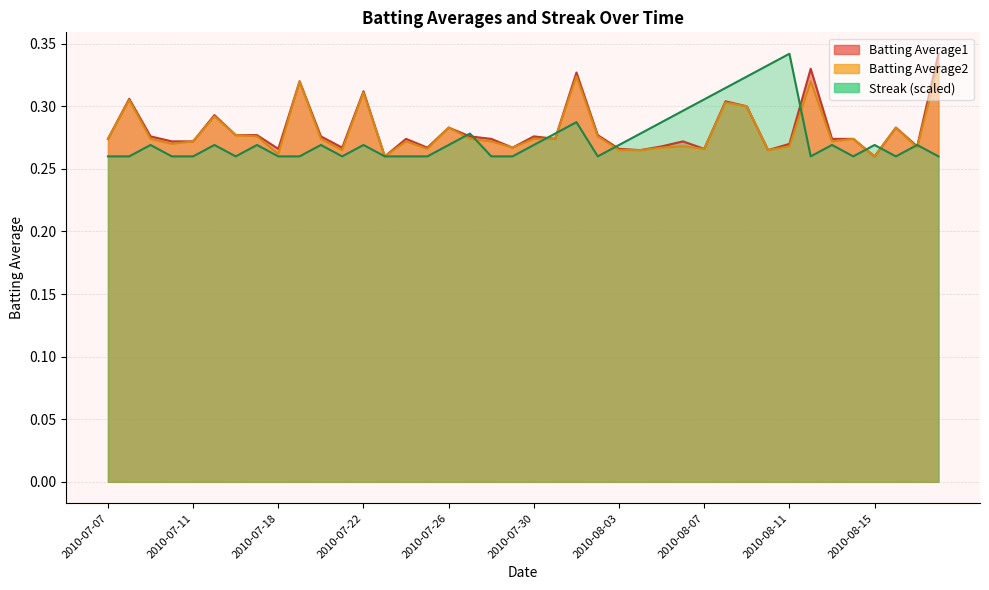

What is the minimum value for Streak?

0.3